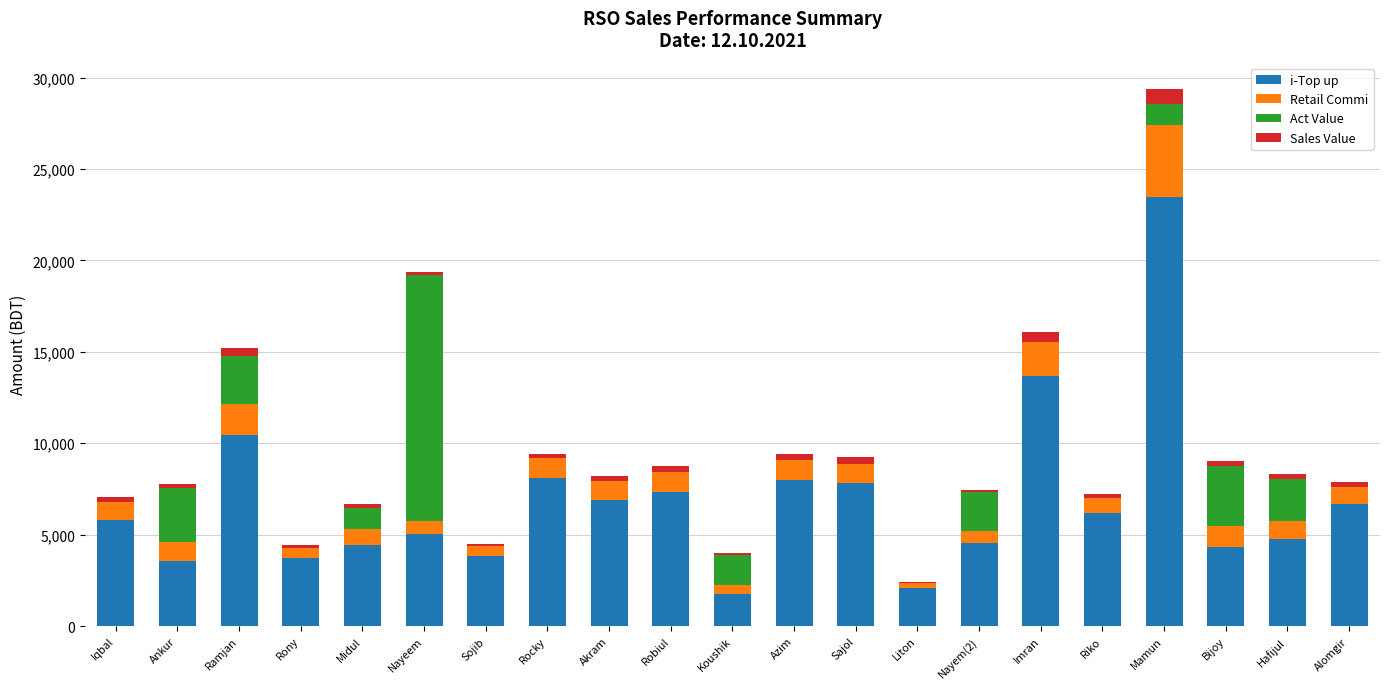

Where is i-Top up nearest to the value 12609?

Imran